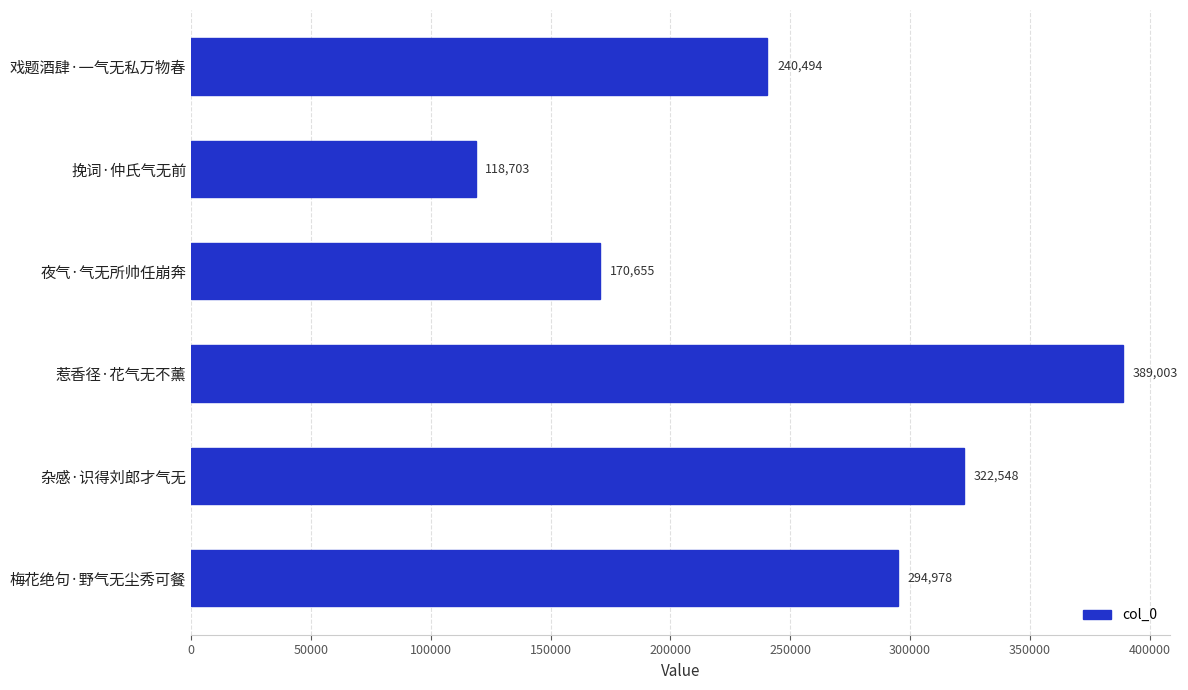

Approximately how many times larger is the value at 杂感·识得刘郎才气无 compared to 梅花绝句·野气无尘秀可餐?

1.1